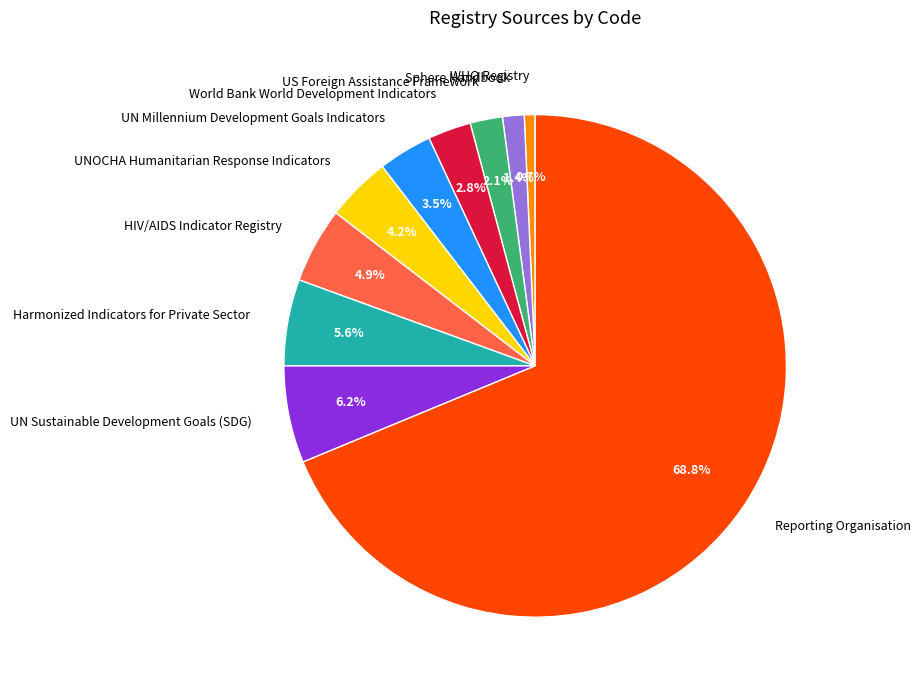

What percentage is the UNOCHA Humanitarian Response Indicators slice, to the nearest percent?

4%